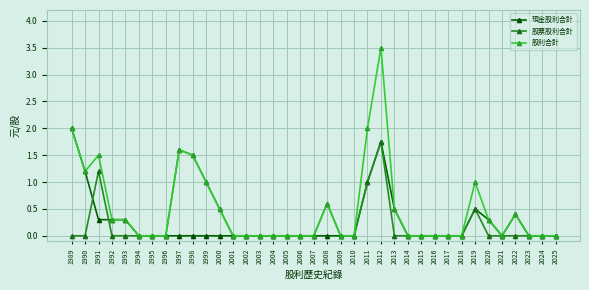

At which category is the sum across all series the highest?

2012